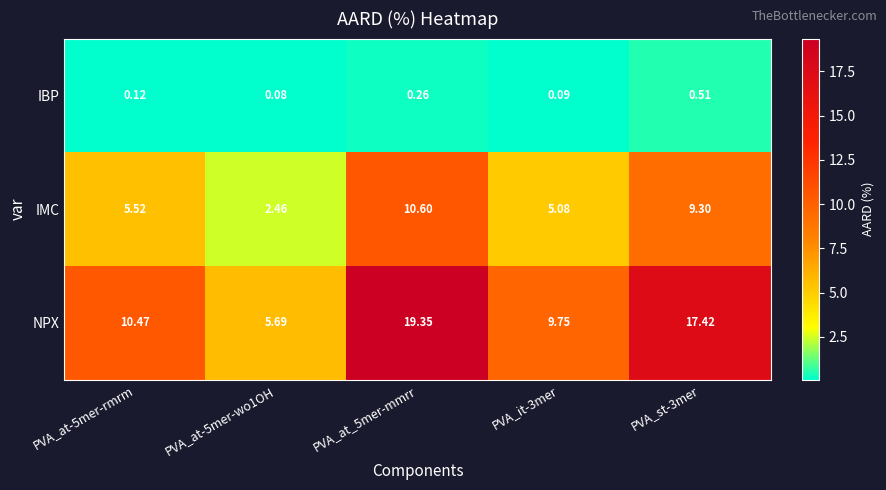

Rank the series at PVA_st-3mer from lowest to highest value.

IBP, IMC, NPX